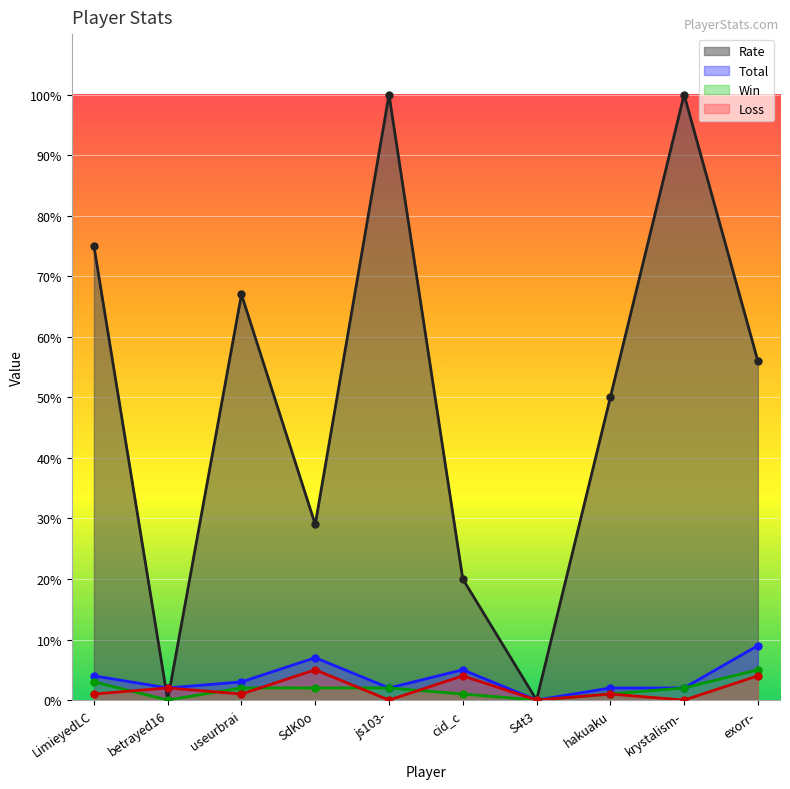

How many lines are shown in the chart?

4